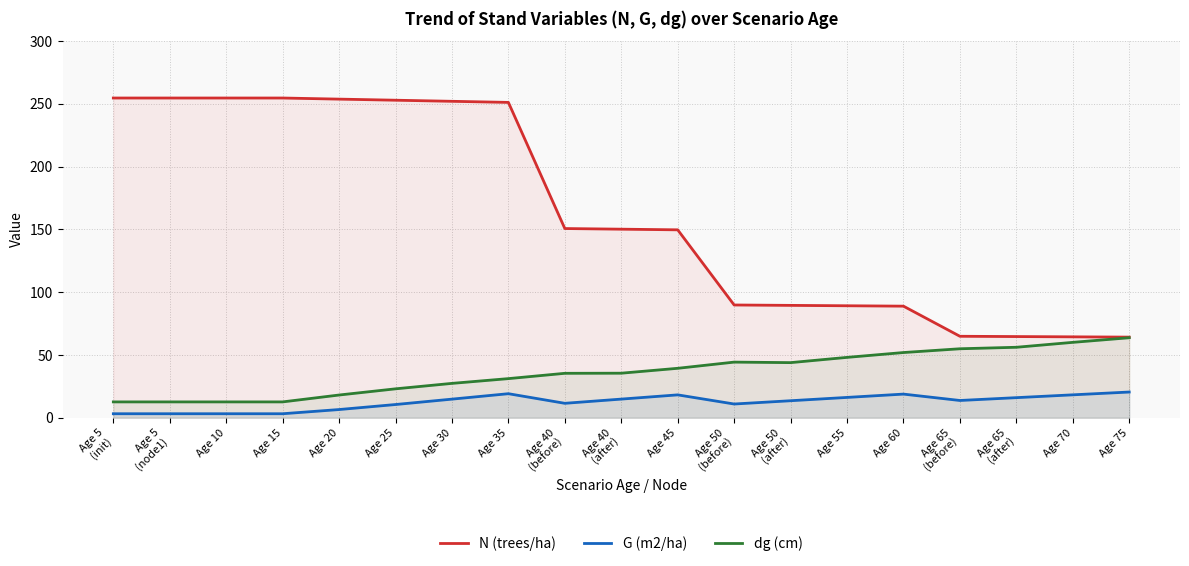

Which label corresponds to the smallest value in the chart?

Age 5
(init)